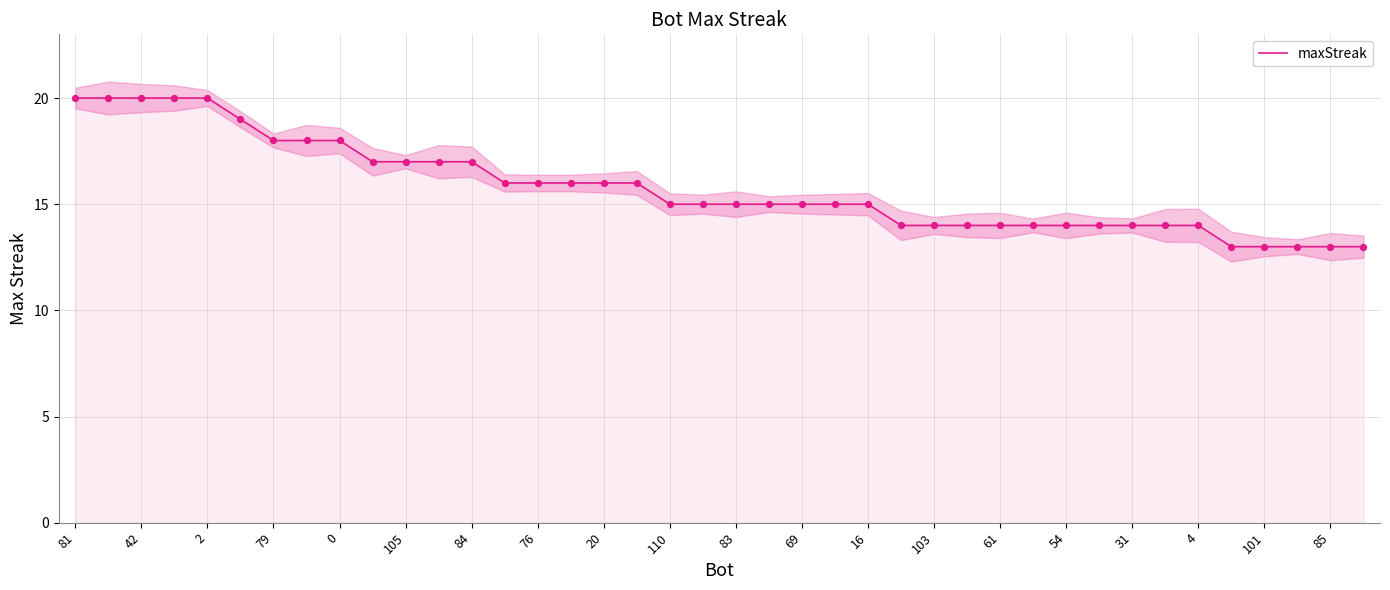

What is the lowest value of the maxStreak series?

13